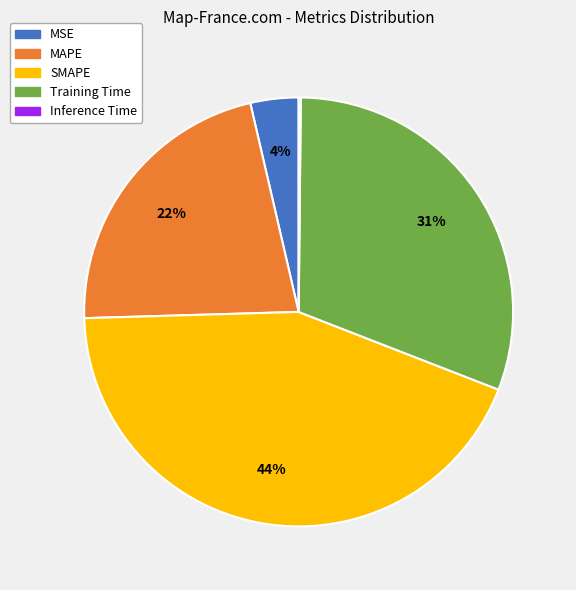

To the nearest percent, what is the average slice percentage?

20%